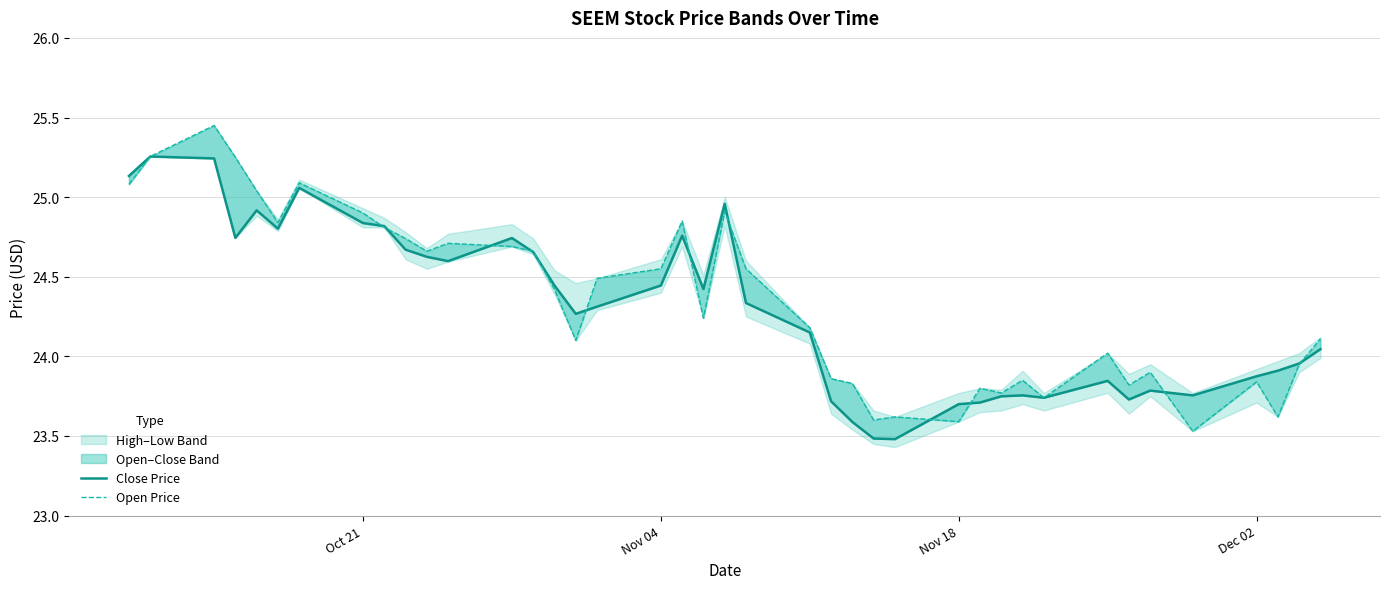

What is the value of the Open point at the 25th from the left?

23.8